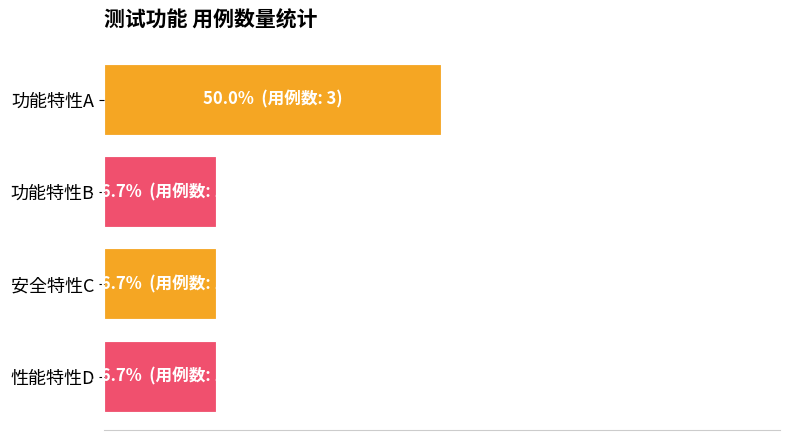

Does the chart contain any negative values?

No